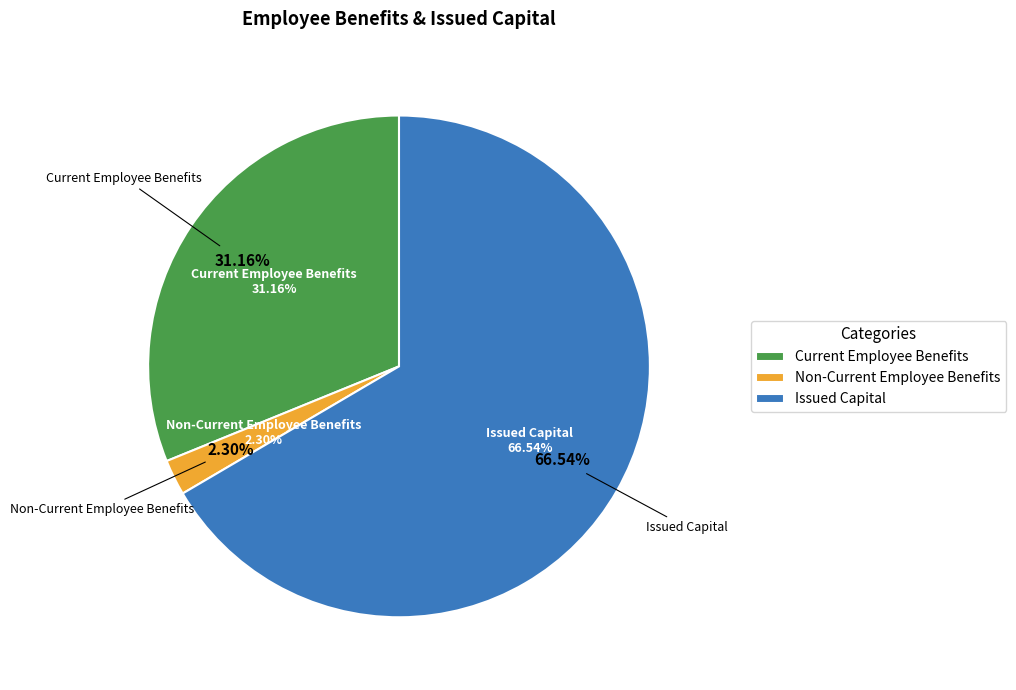

Do Issued Capital and Non-Current Employee Benefits together represent more than half of the pie?

Yes